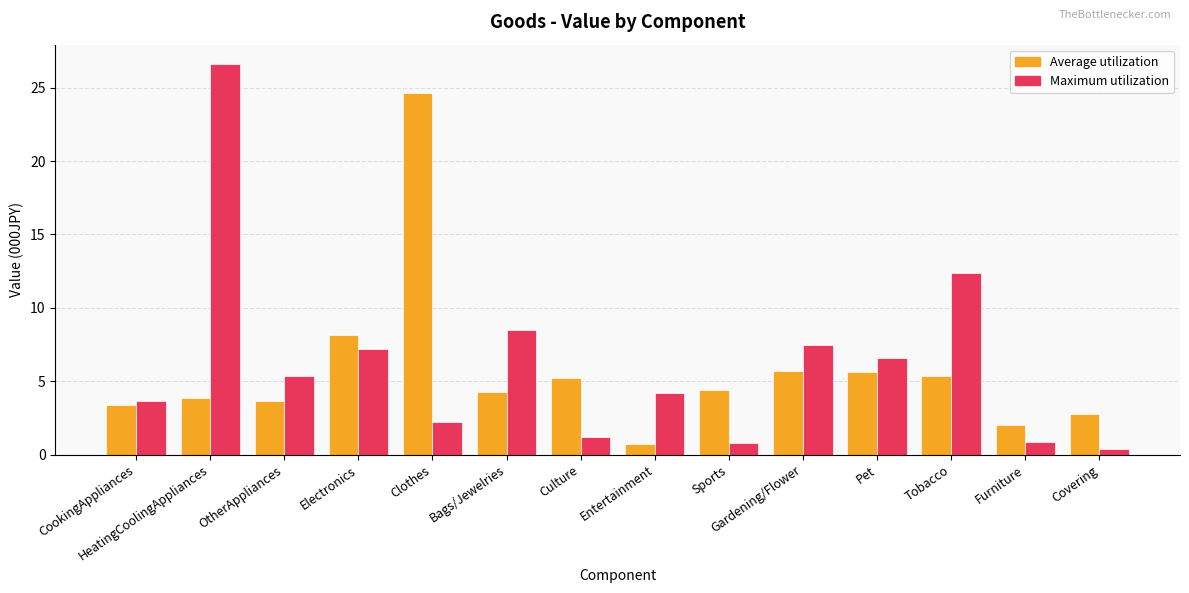

The Maximum utilization series shows 9.7 at Pet. True or false?

False